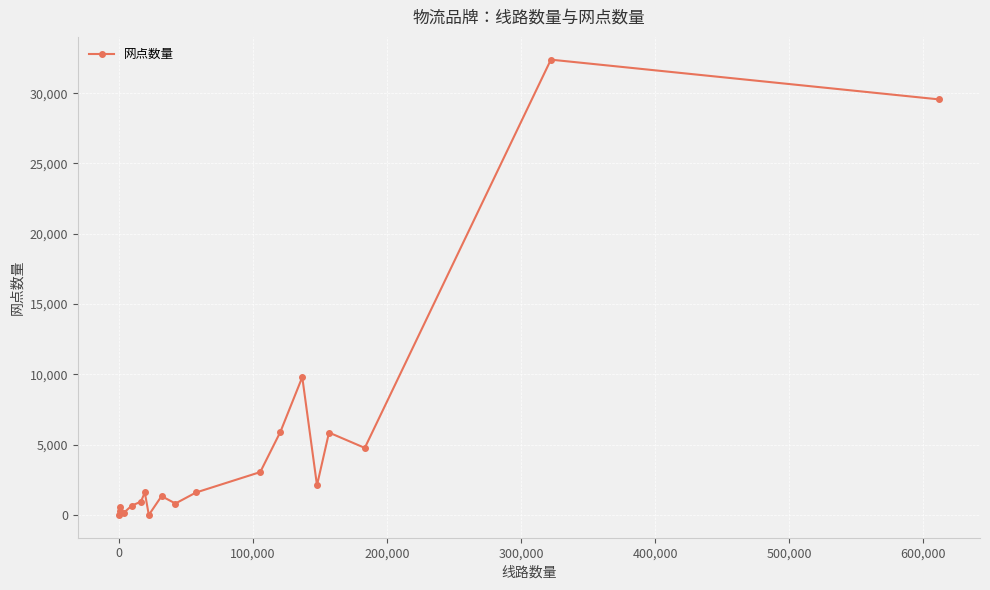

True or false: there are more than 2 points higher than both neighbors.

True